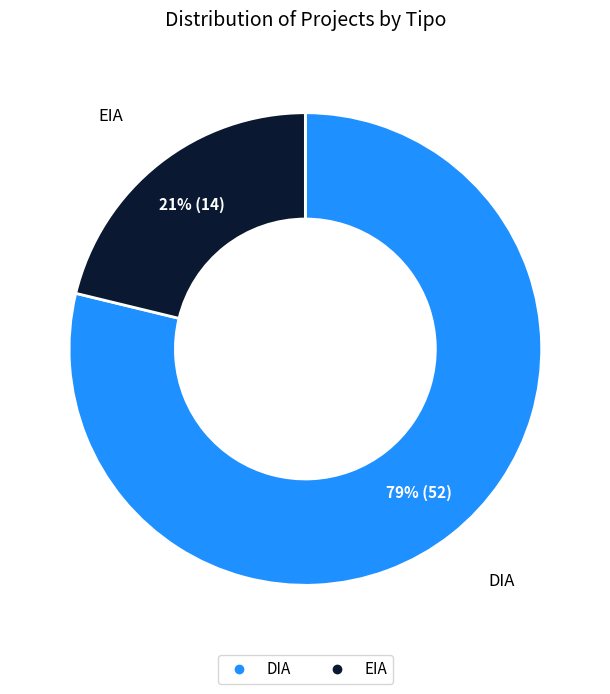

The EIA slice represents 26% of the pie. True or false?

False